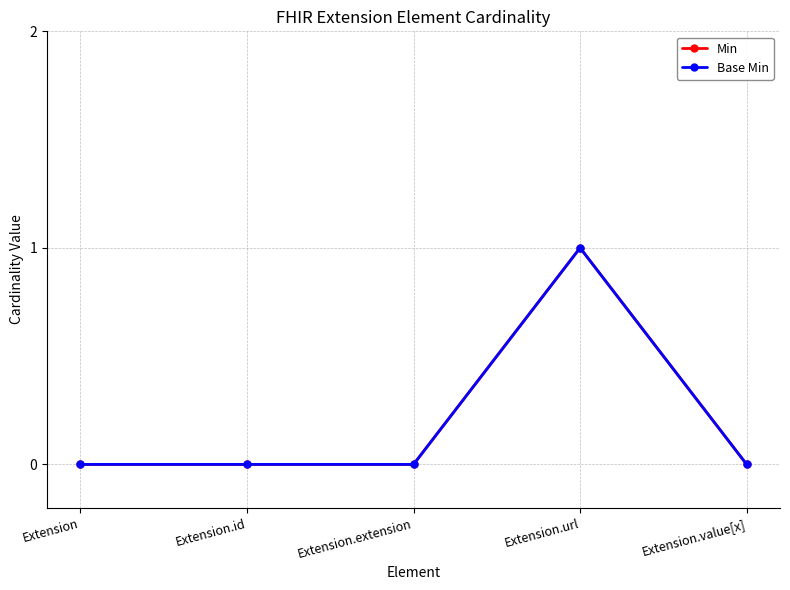

Reading left to right, list all the values displayed in this chart.

Min: Extension=0	Extension.id=0	Extension.extension=0	Extension.url=1	Extension.value[x]=0
Base Min: Extension=0	Extension.id=0	Extension.extension=0	Extension.url=1	Extension.value[x]=0